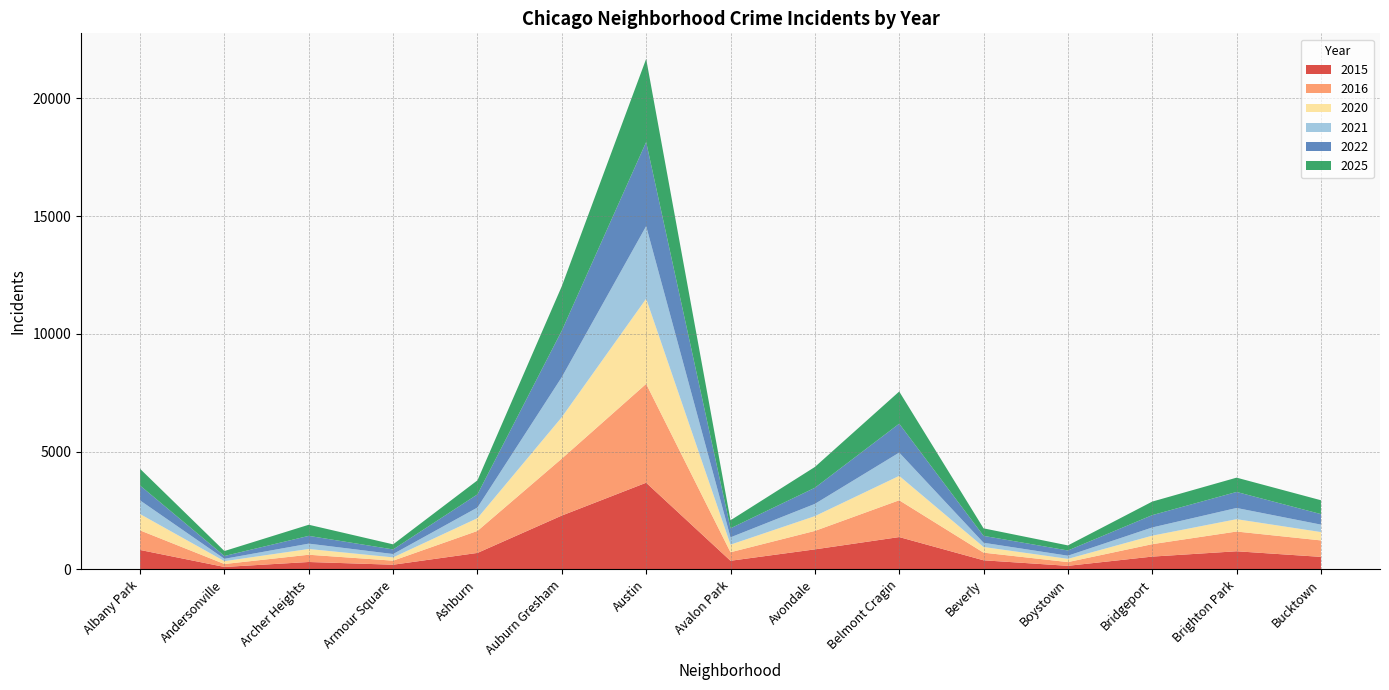

Reading right to left, list all the values displayed in this chart.

2015: Bucktown=532	Brighton Park=770	Bridgeport=544	Boystown=152	Beverly=387	Belmont Cragin=1373	Avondale=851	Avalon Park=367	Austin=3679	Auburn Gresham=2286	Ashburn=700	Armour Square=199	Archer Heights=315	Andersonville=104	Albany Park=826
2016: Bucktown=699	Brighton Park=838	Bridgeport=528	Boystown=159	Beverly=324	Belmont Cragin=1562	Avondale=783	Avalon Park=362	Austin=4197	Auburn Gresham=2418	Ashburn=934	Armour Square=172	Archer Heights=308	Andersonville=125	Albany Park=831
2020: Bucktown=354	Brighton Park=524	Bridgeport=360	Boystown=137	Beverly=241	Belmont Cragin=1035	Avondale=627	Avalon Park=322	Austin=3614	Auburn Gresham=1759	Ashburn=541	Armour Square=139	Archer Heights=244	Andersonville=121	Albany Park=692
2021: Bucktown=316	Brighton Park=476	Bridgeport=349	Boystown=134	Beverly=179	Belmont Cragin=989	Avondale=520	Avalon Park=310	Austin=3081	Auburn Gresham=1700	Ashburn=452	Armour Square=143	Archer Heights=227	Andersonville=100	Albany Park=580
2022: Bucktown=447	Brighton Park=680	Bridgeport=523	Boystown=221	Beverly=293	Belmont Cragin=1226	Avondale=684	Avalon Park=384	Austin=3570	Auburn Gresham=1974	Ashburn=559	Armour Square=195	Archer Heights=330	Andersonville=119	Albany Park=631
2025: Bucktown=588	Brighton Park=607	Bridgeport=575	Boystown=216	Beverly=319	Belmont Cragin=1366	Avondale=883	Avalon Park=340	Austin=3530	Auburn Gresham=1886	Ashburn=595	Armour Square=216	Archer Heights=472	Andersonville=211	Albany Park=710